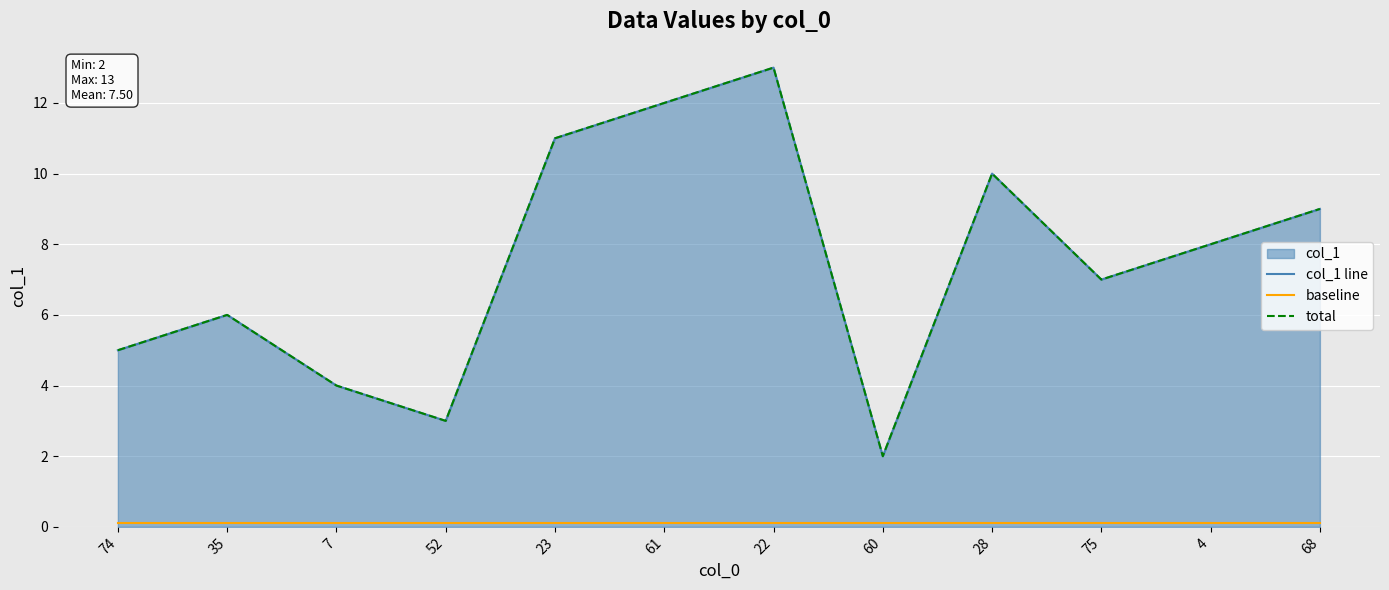

Which series has the largest range (max minus min)?

col_1 line